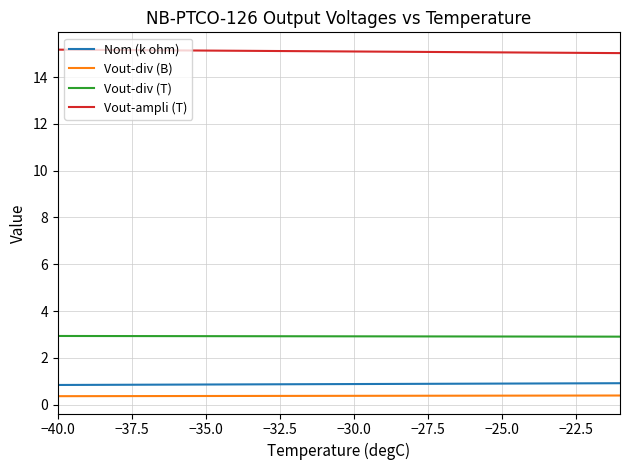

What is the greatest value displayed?

15.2